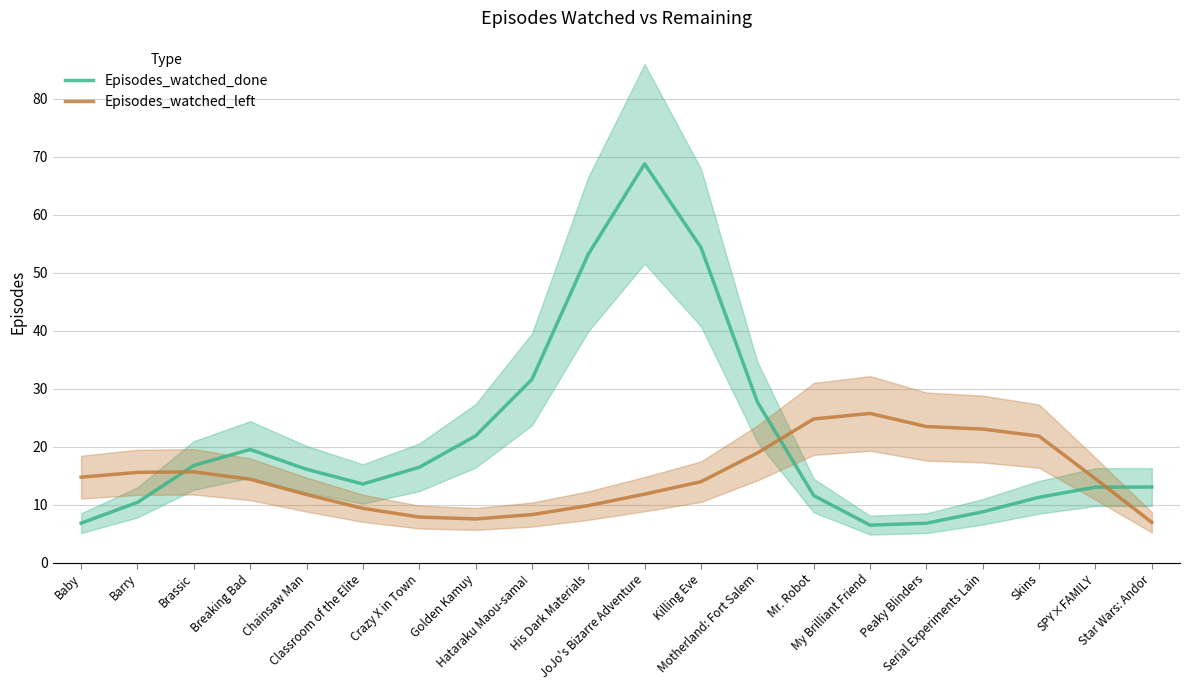

Where do Episodes_watched_done and Episodes_watched_left first cross each other?

Barry and Brassic